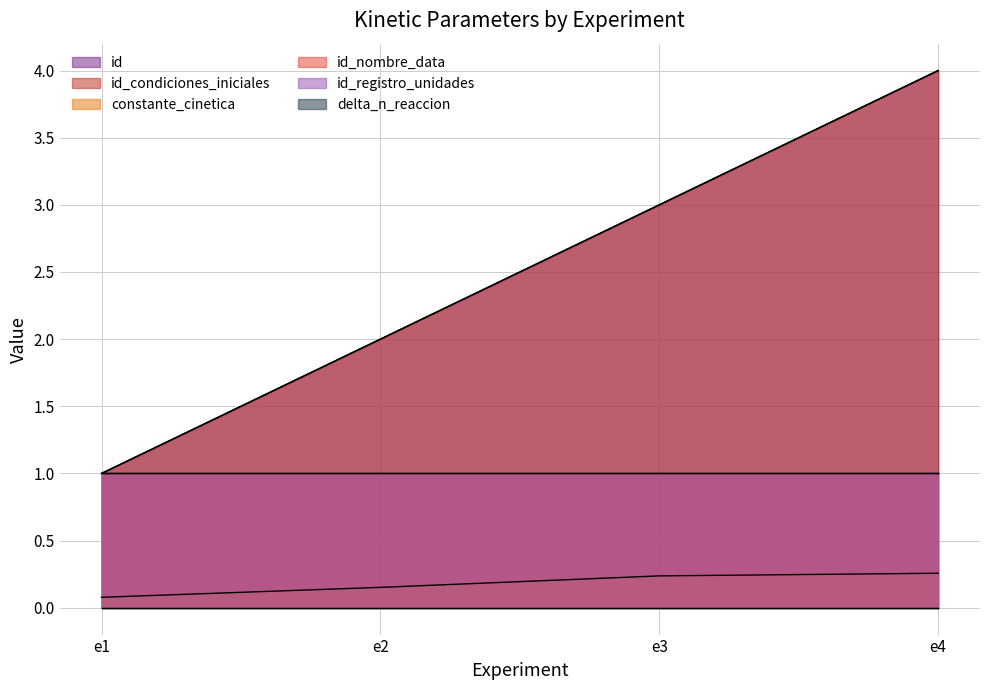

What is the greatest value displayed?

4.0